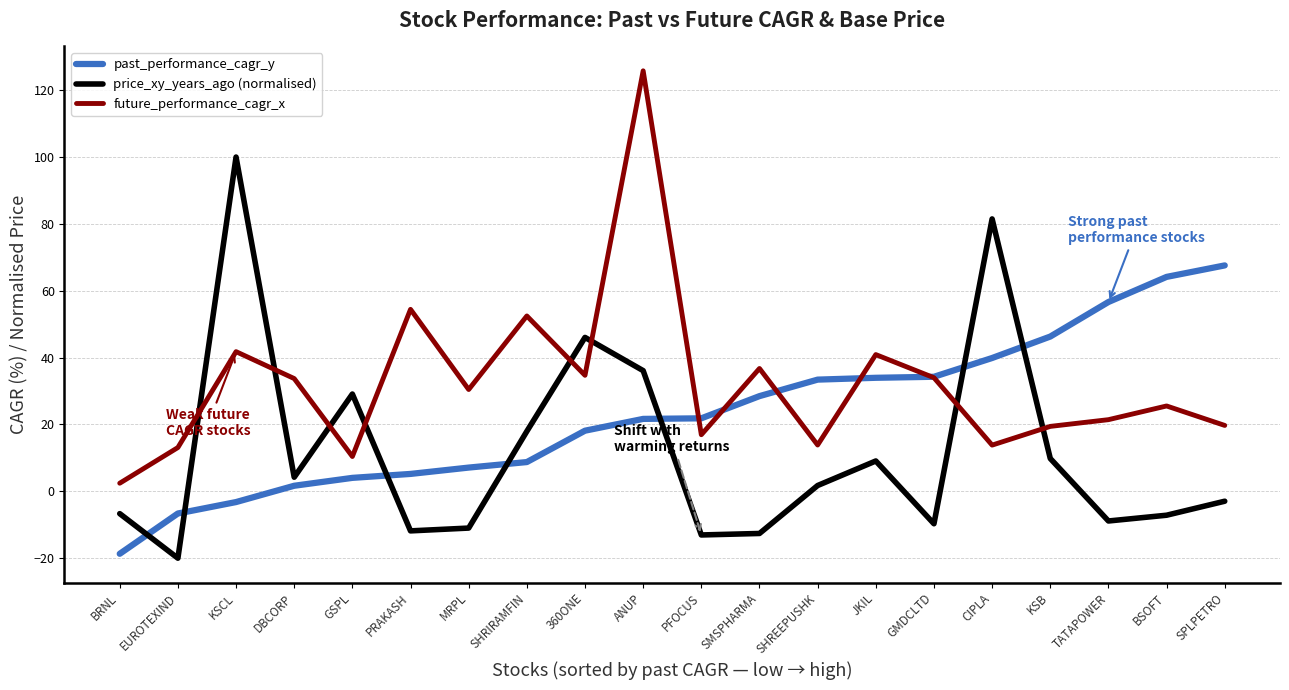

Between which two adjacent categories do future_performance_cagr_x and price_xy_years_ago (normalised) first intersect?

EUROTEXIND and KSCL